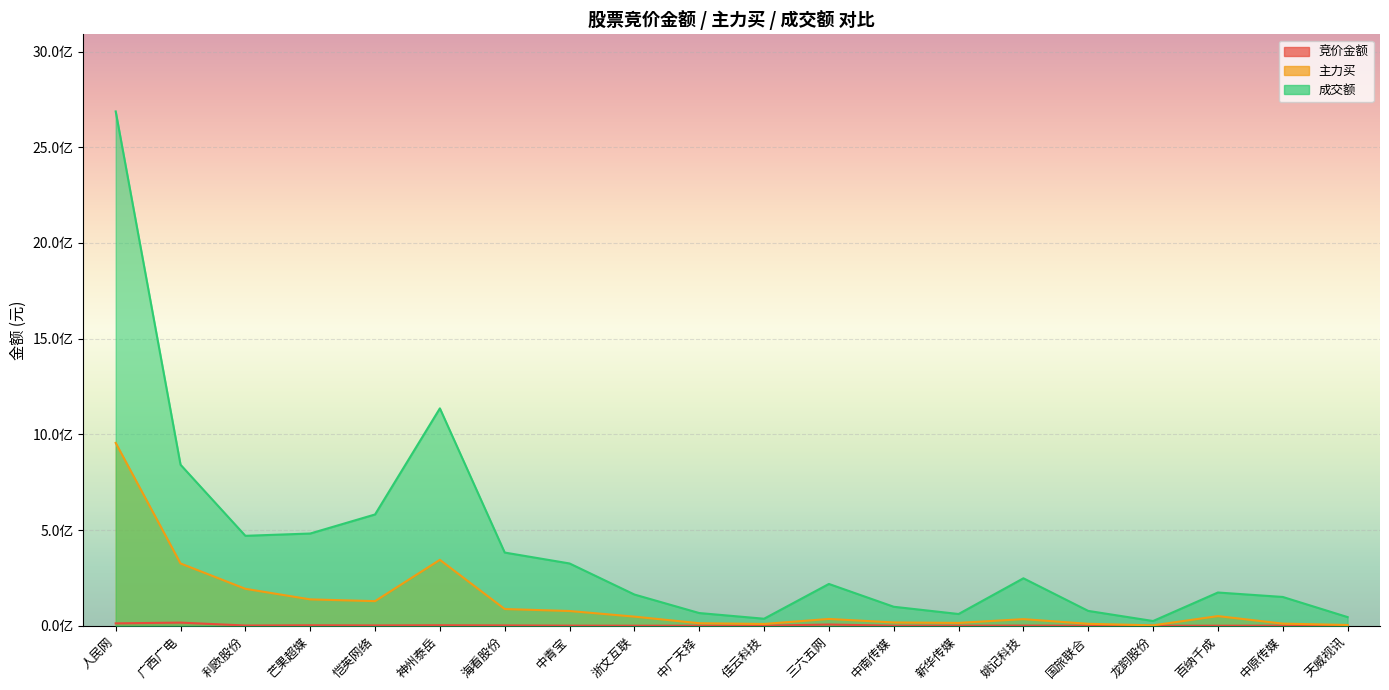

What is the label of the 12th point from the left?

三六五网